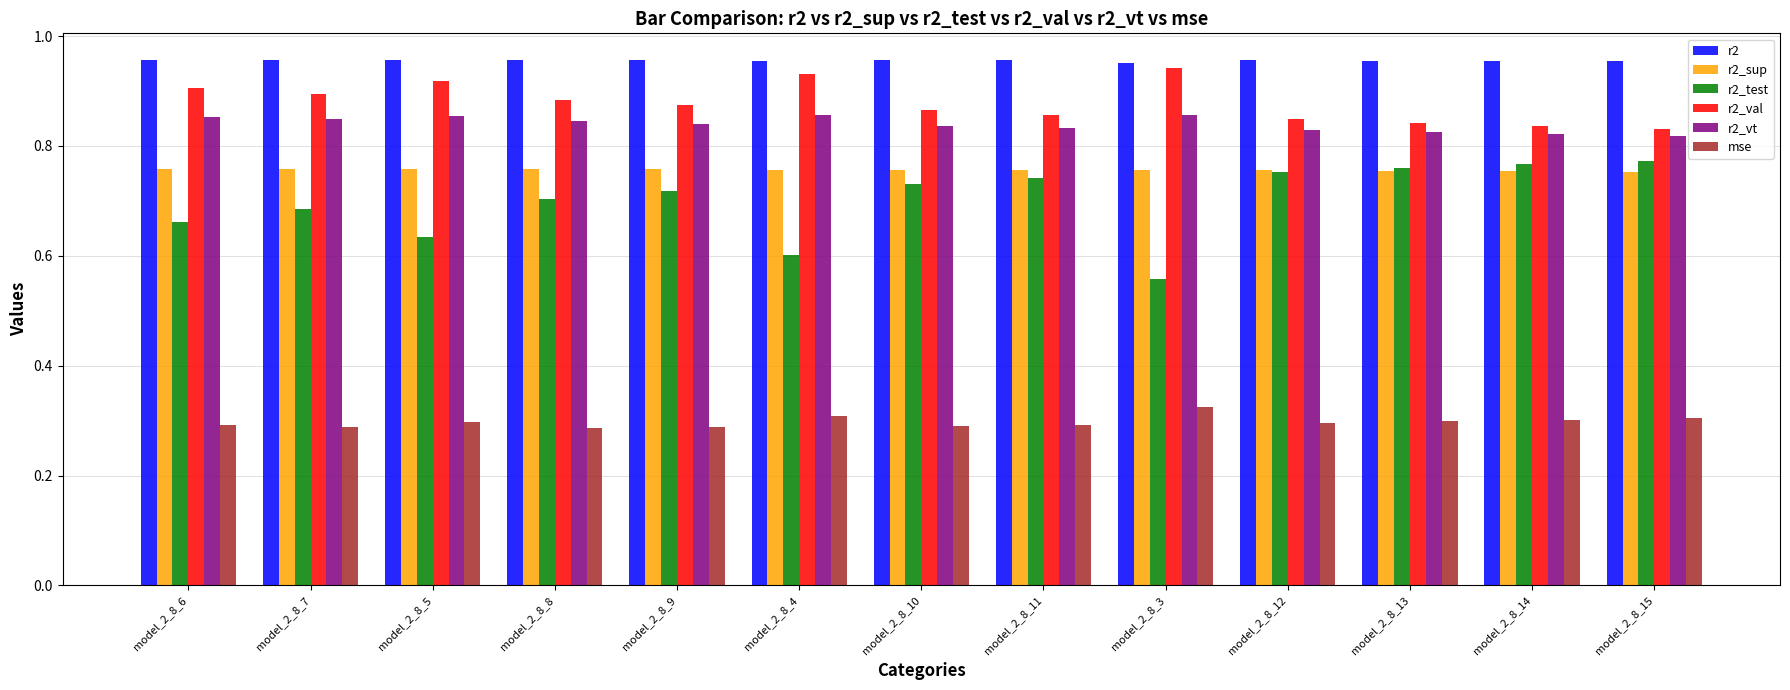

True or false: r2_test has a value of 0.3 at model_2_8_14.

False